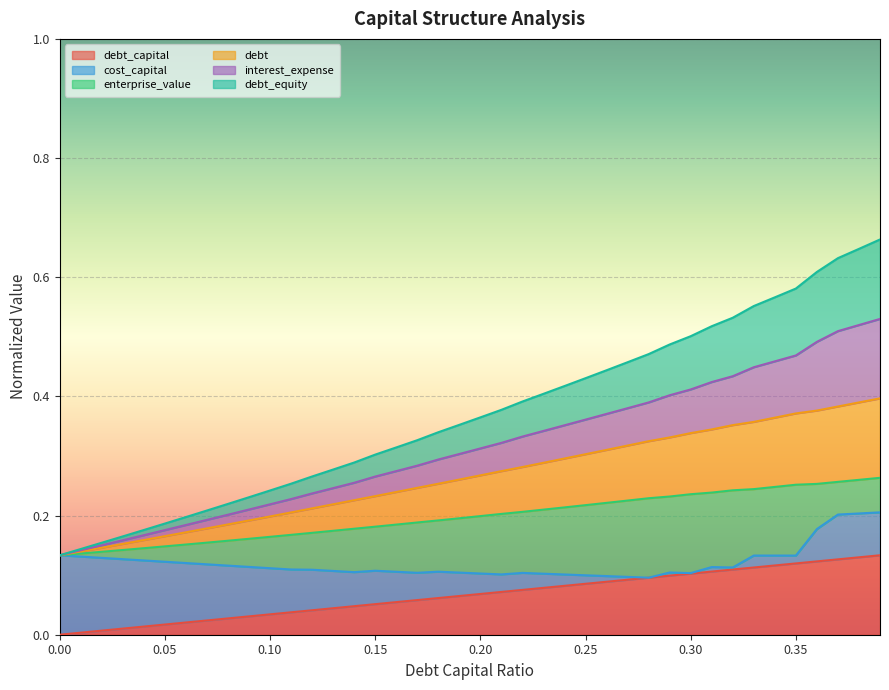

True or false: interest_expense and debt intersect in this chart.

False